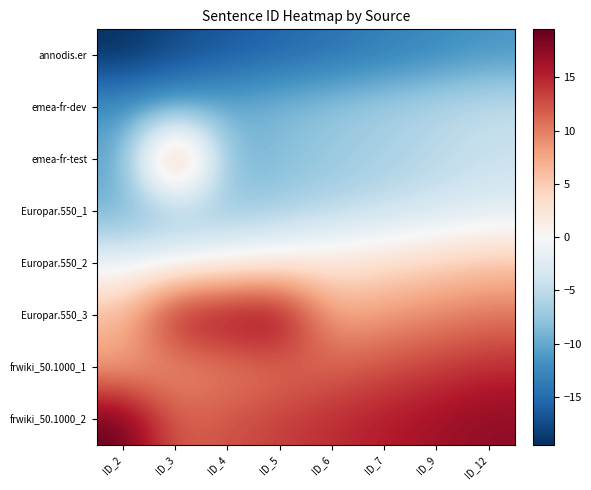

At which category is the sum across all series the highest?

ID_12